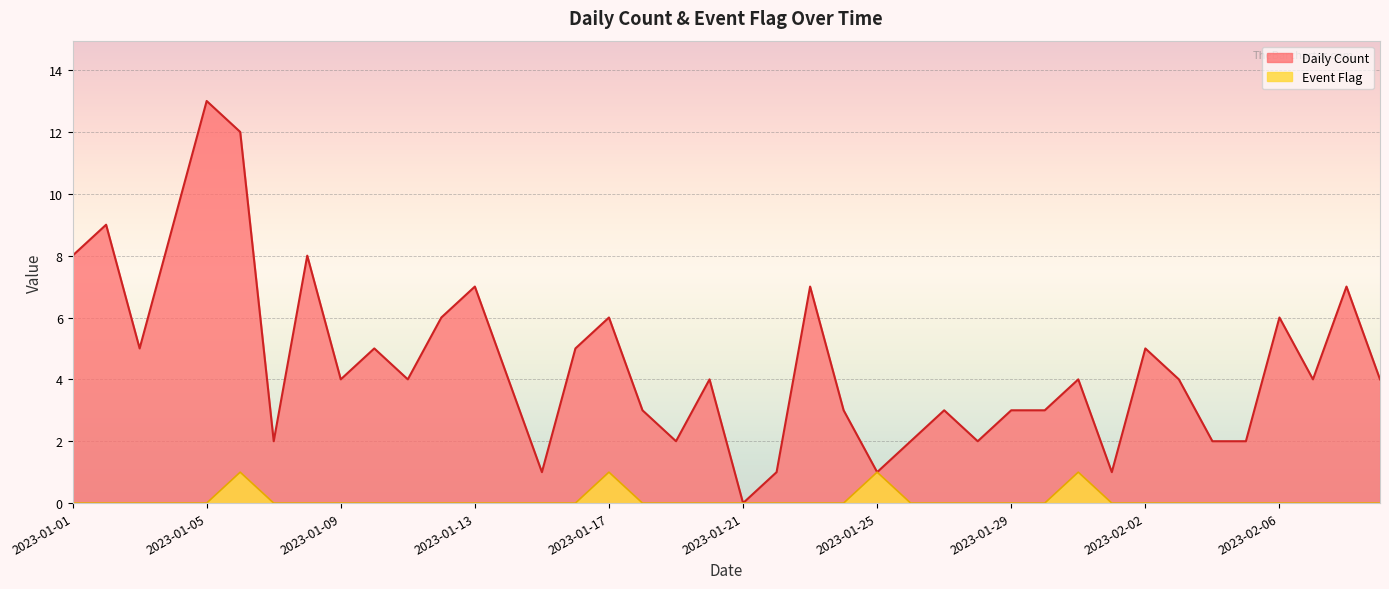

List the series in order of their overall mean, lowest first.

Event Flag, Daily Count